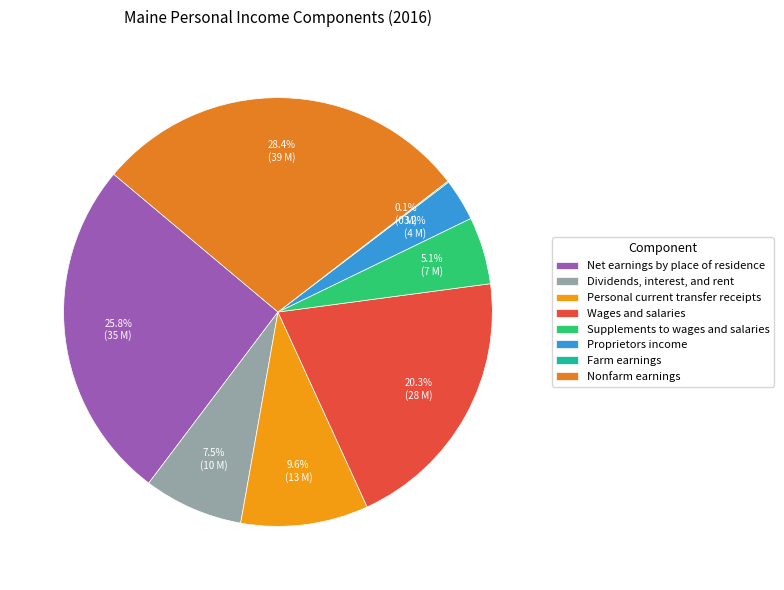

Is there a majority slice in this chart?

No